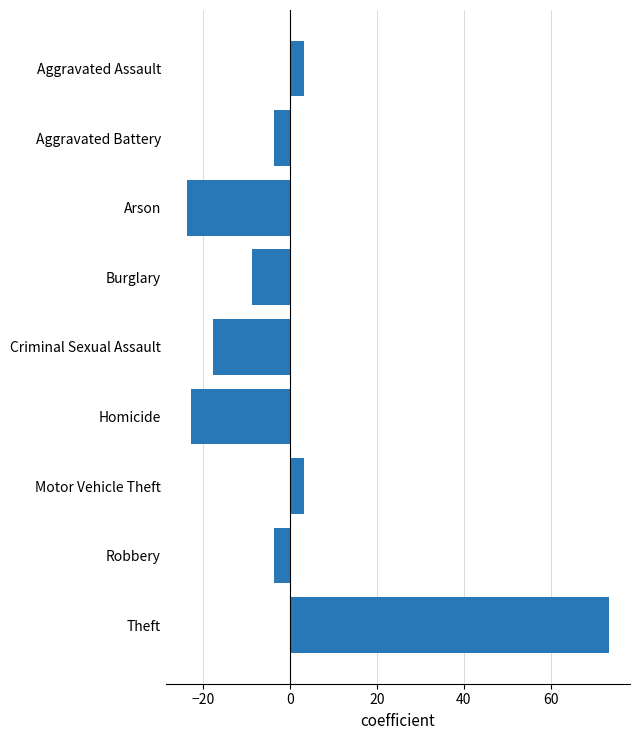

What is the label of the 5th bar from the top?

Criminal Sexual Assault